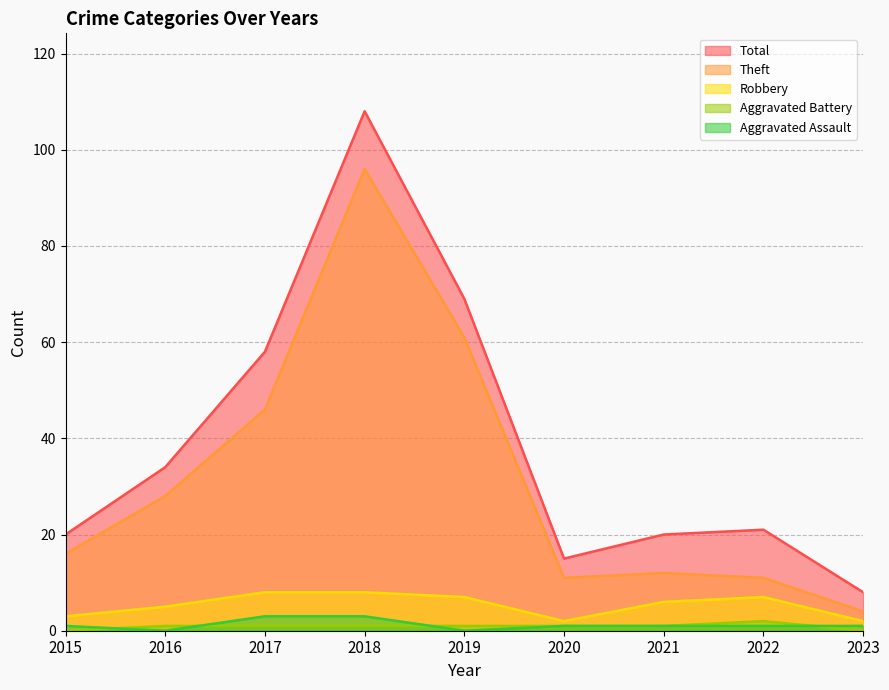

How many lines are shown in the chart?

5